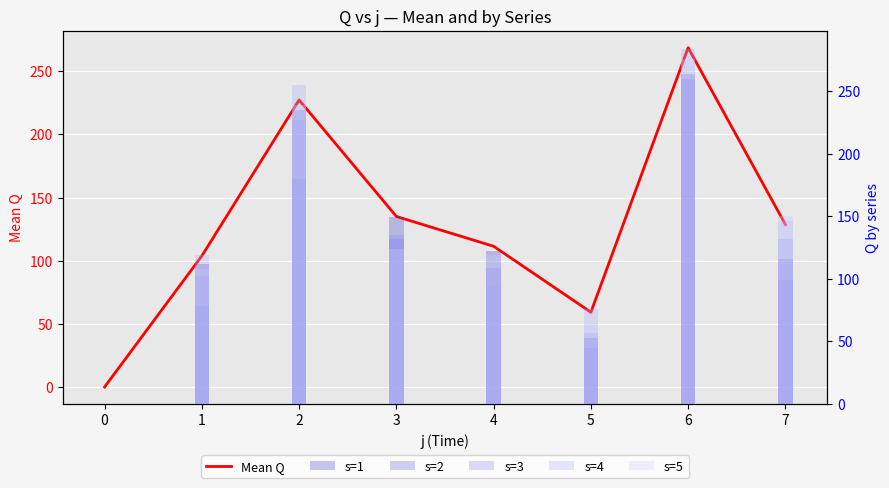

True or false: s=2 has a value of 78.0 at 1.

True